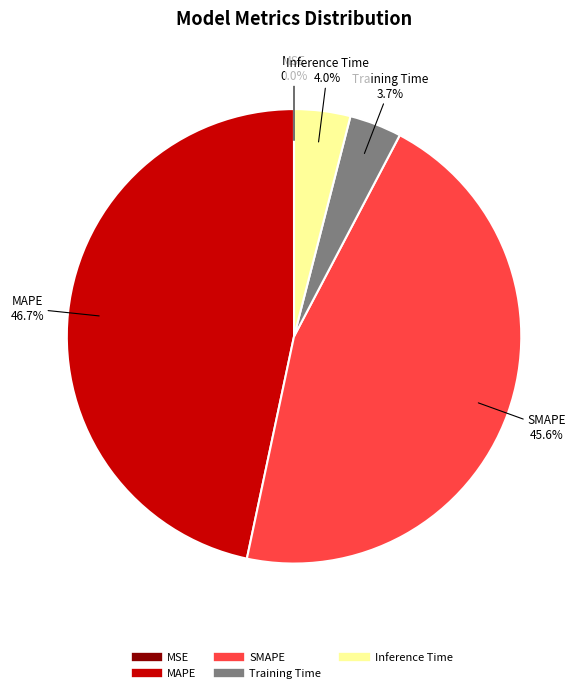

Combined, what portion of the pie is Training Time and Inference Time?

7.7%